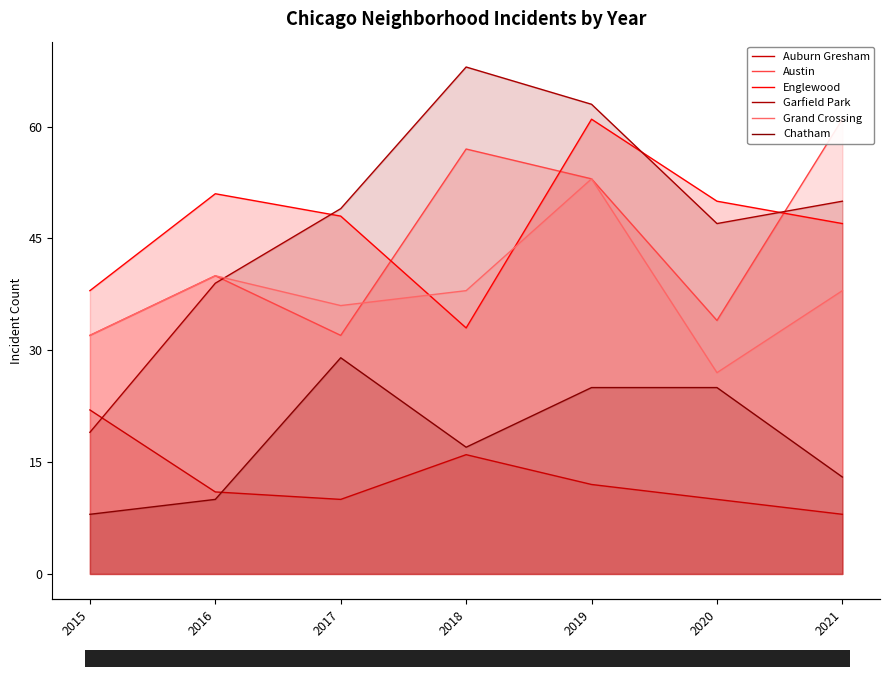

In Grand Crossing, how many points are higher than both neighbors (excluding endpoints)?

2